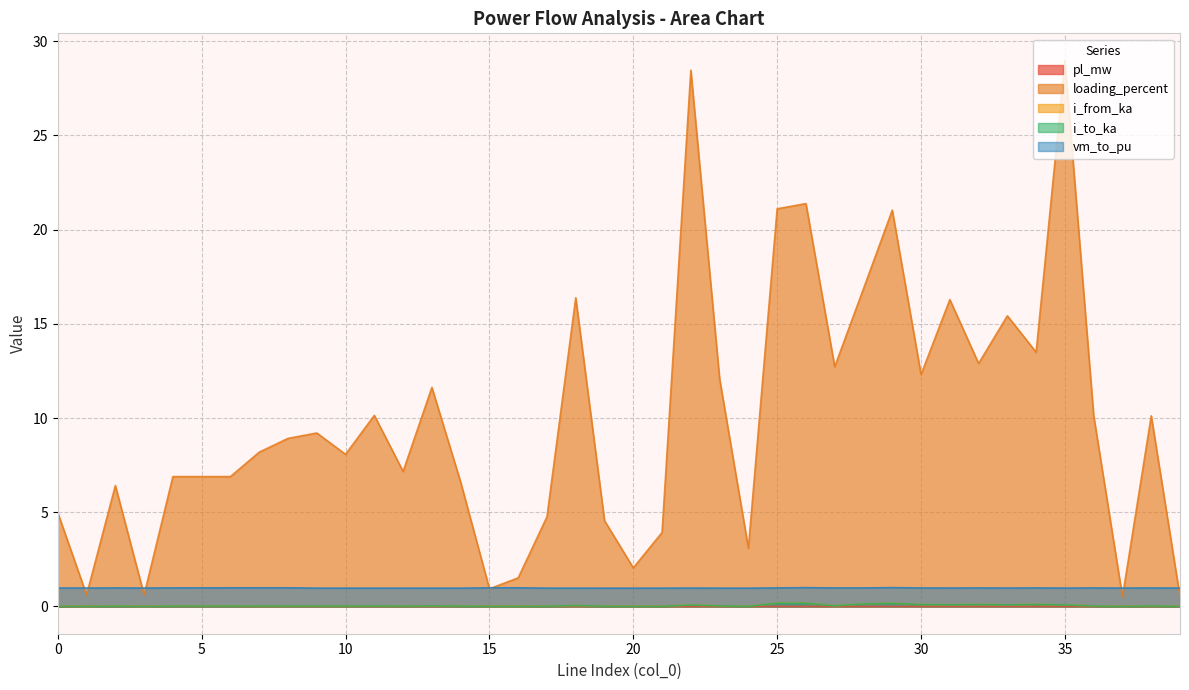

The value of i_to_ka at 10 is 0.0. True or false?

False